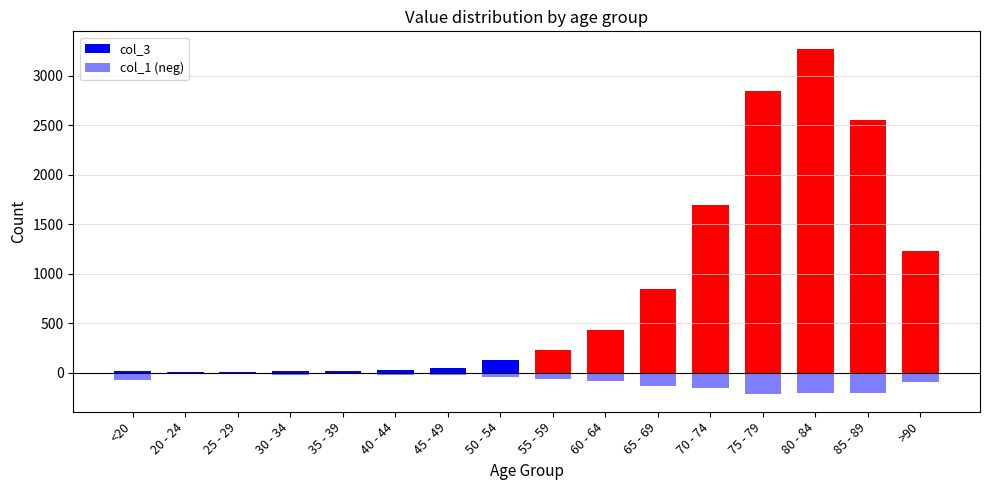

Are the bars horizontal?

No